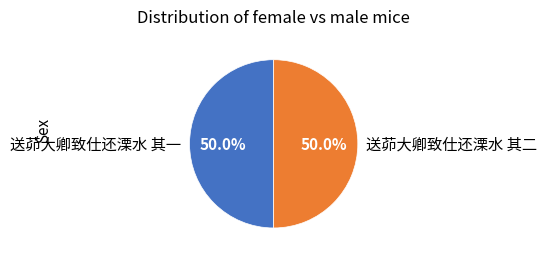

How many slices are in this pie chart?

2